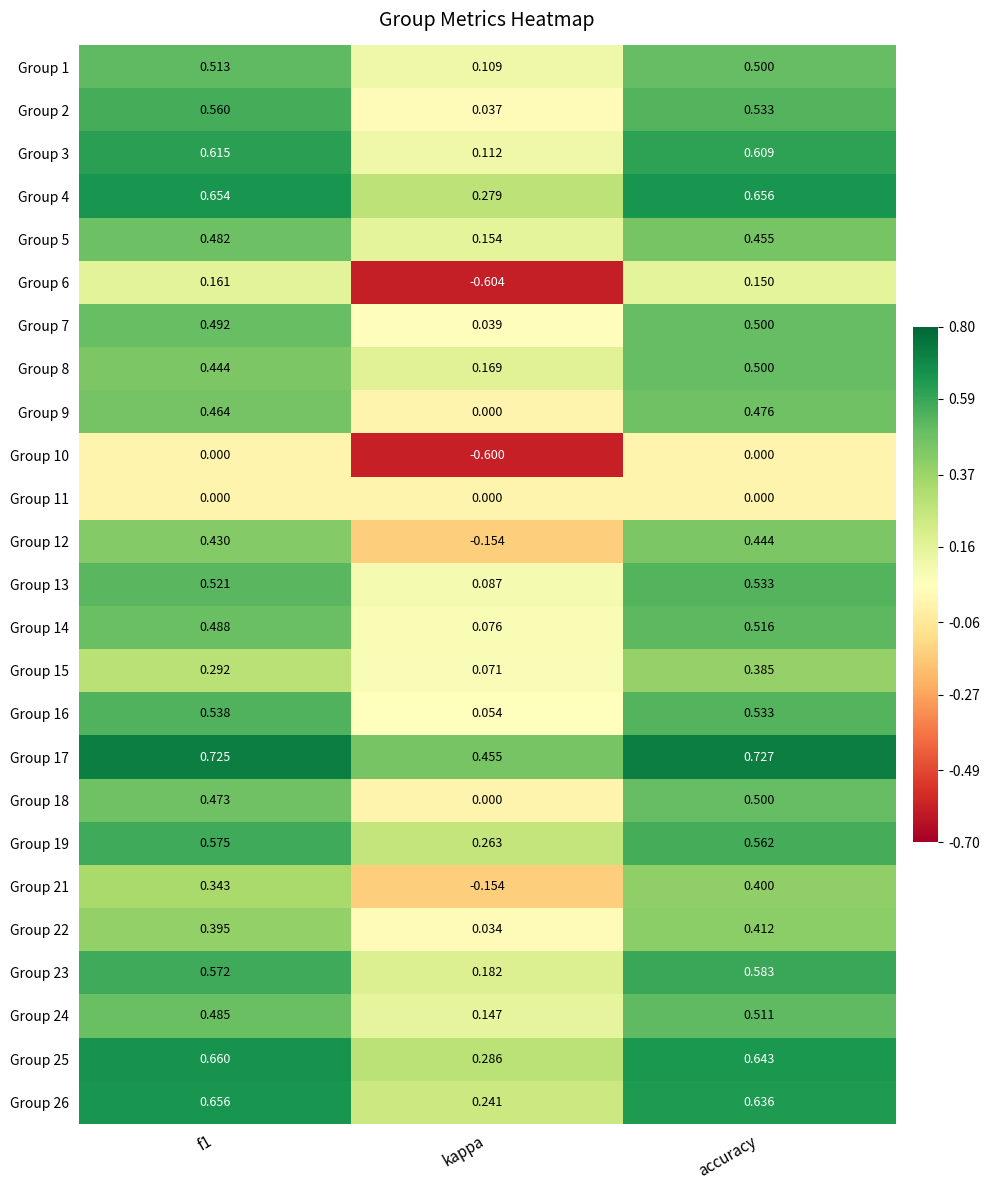

Which label corresponds to the smallest value in the chart?

kappa